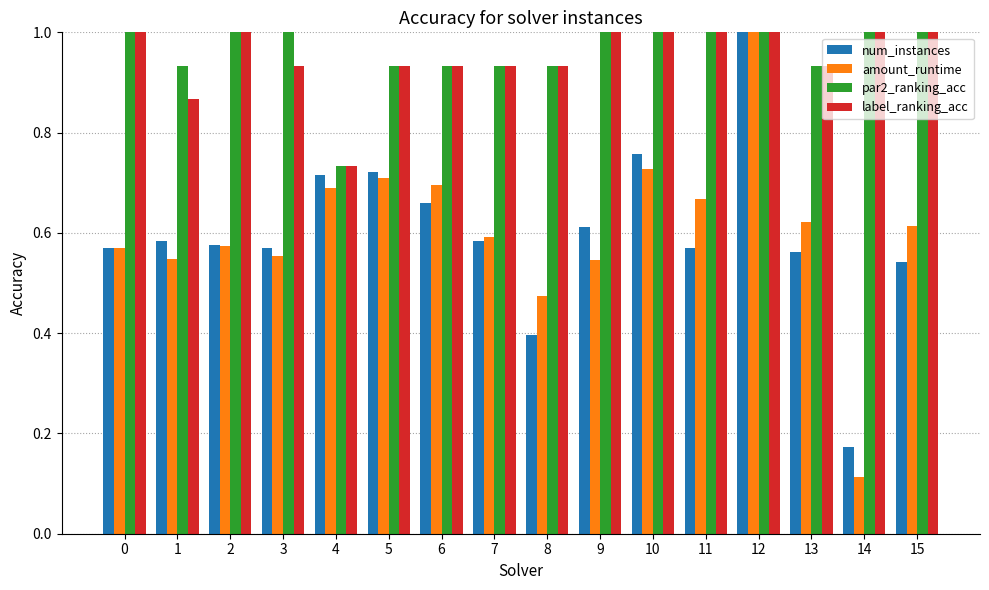

What is the sum of all amount_runtime values?

9.7